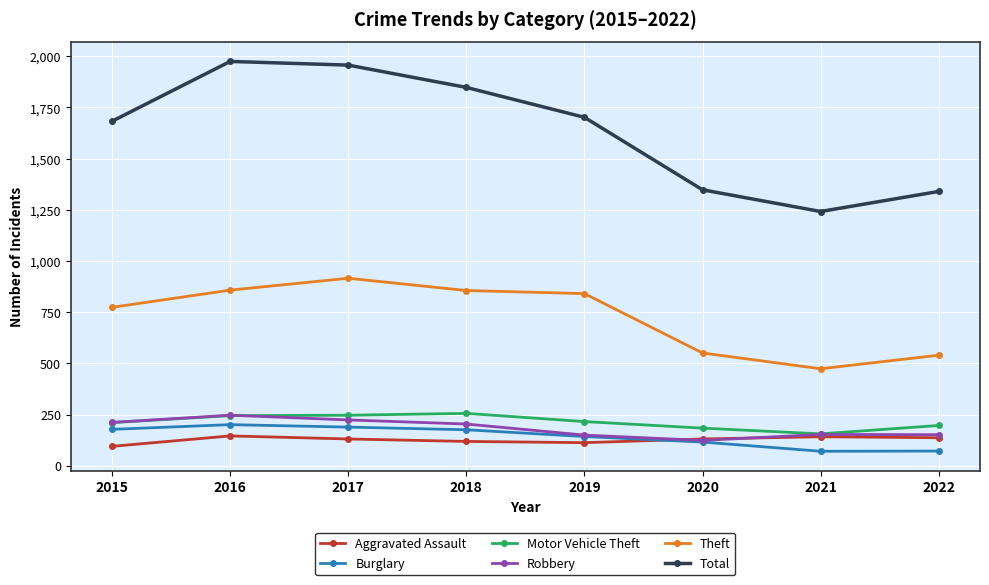

True or false: Total has more than 1 points higher than both neighbors.

False